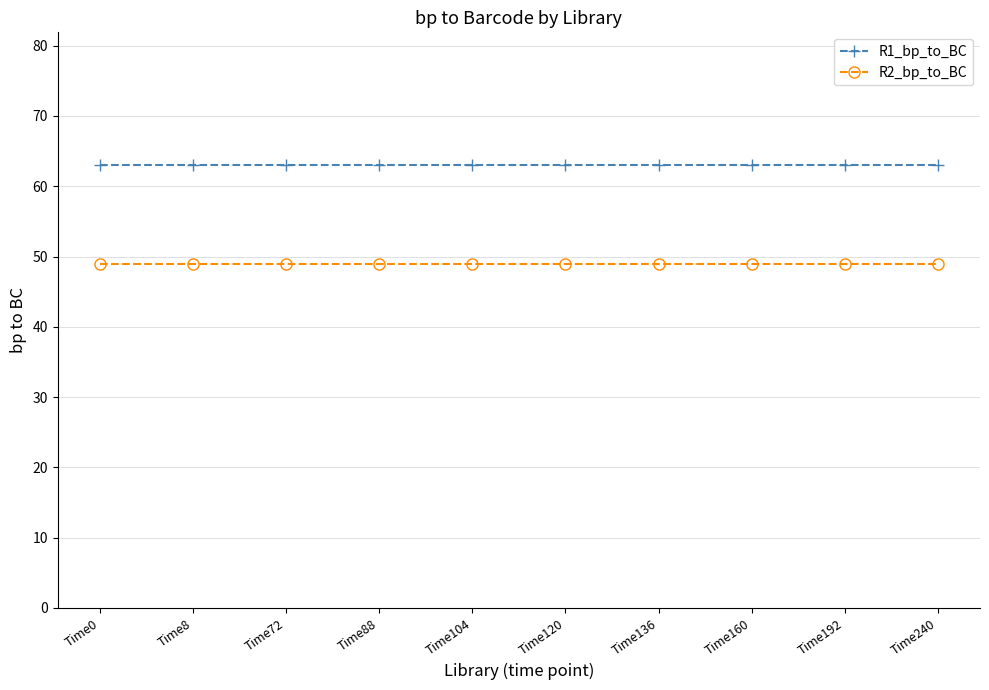

What is the minimum value shown in the chart?

49